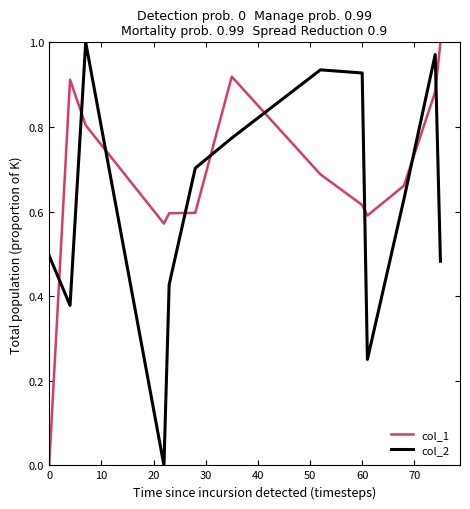

Rank the series by their average value, from highest to lowest.

col_1, col_2